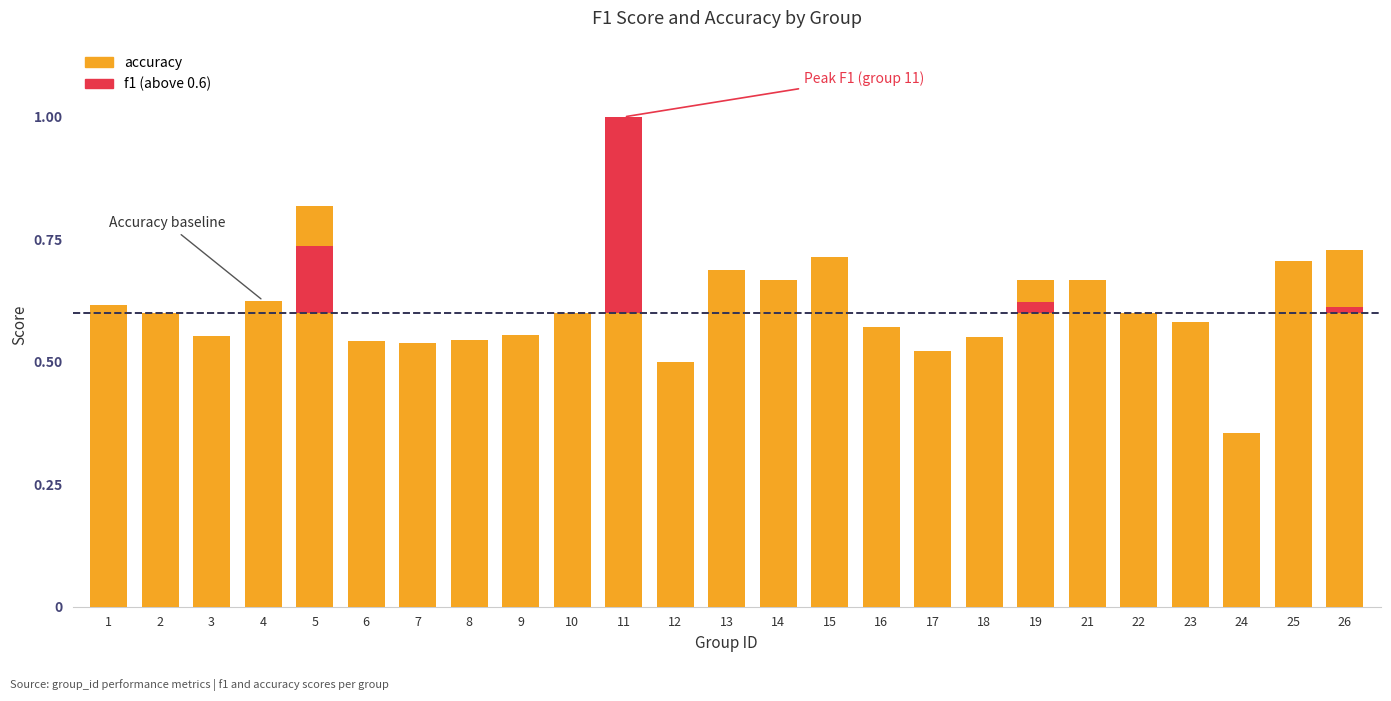

Read the accuracy value at 26.

0.7